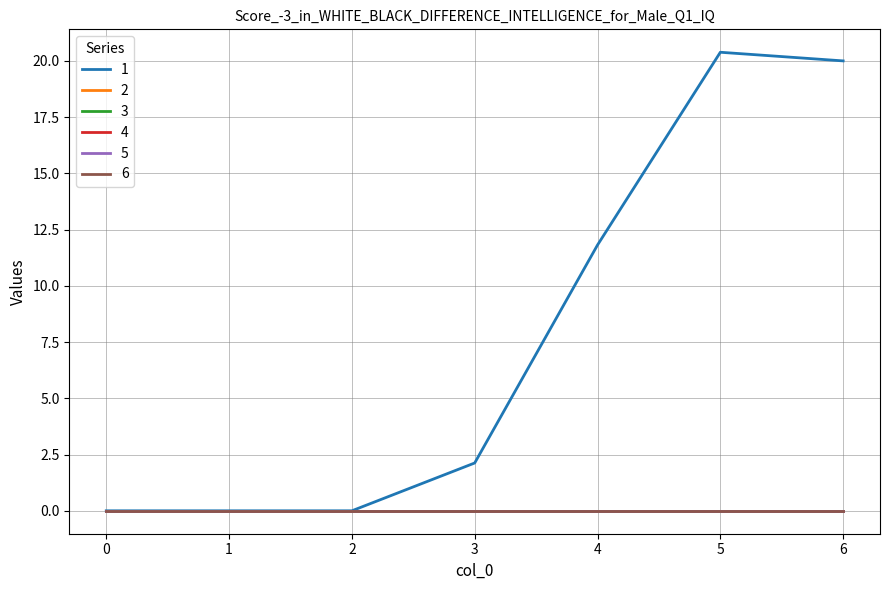

The 6 series shows 0.0 at 6. True or false?

True